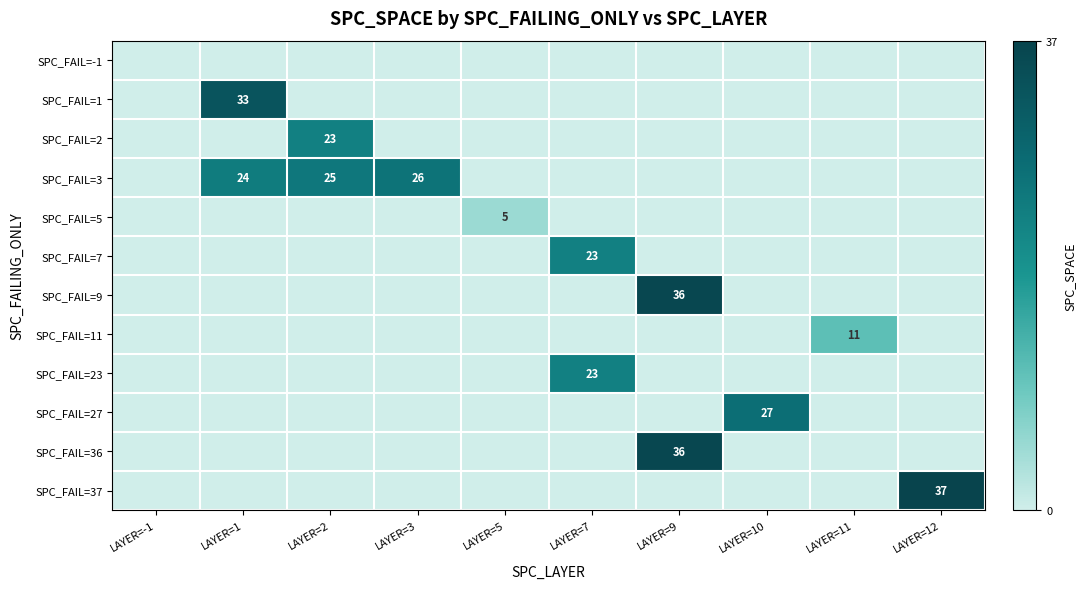

List the series in order of their peak value, highest first.

SPC_FAIL=37, SPC_FAIL=9, SPC_FAIL=36, SPC_FAIL=1, SPC_FAIL=27, SPC_FAIL=3, SPC_FAIL=2, SPC_FAIL=7, SPC_FAIL=23, SPC_FAIL=11, SPC_FAIL=5, SPC_FAIL=-1